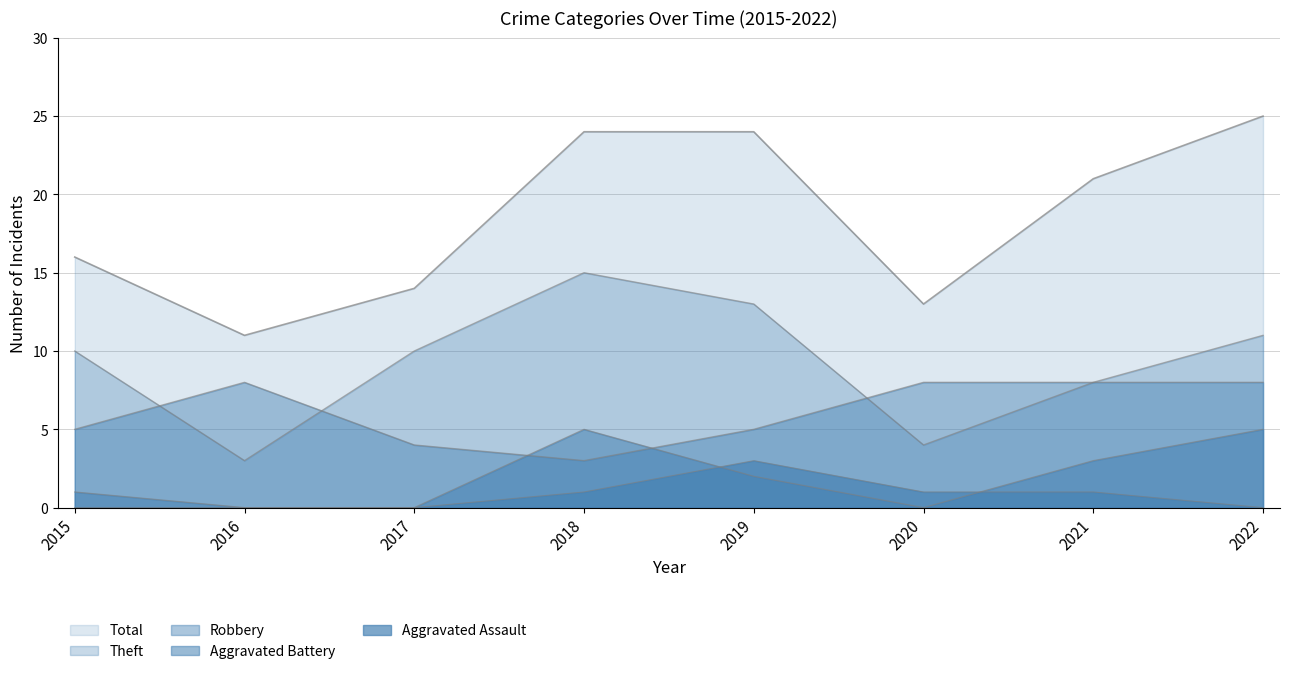

How many categories are shown in the chart?

8